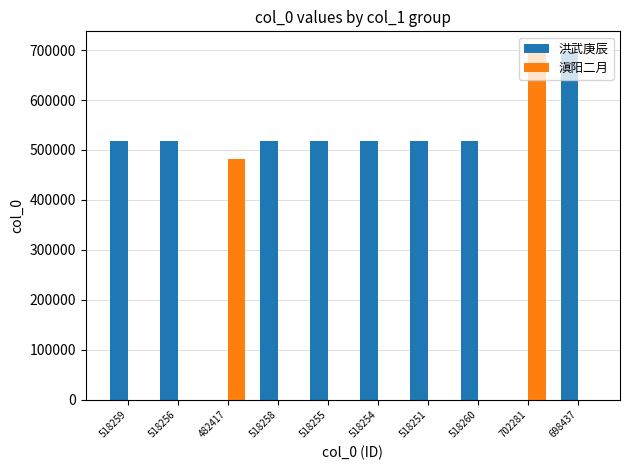

Between 518259 and 698437, which series saw the biggest shift?

洪武庚辰